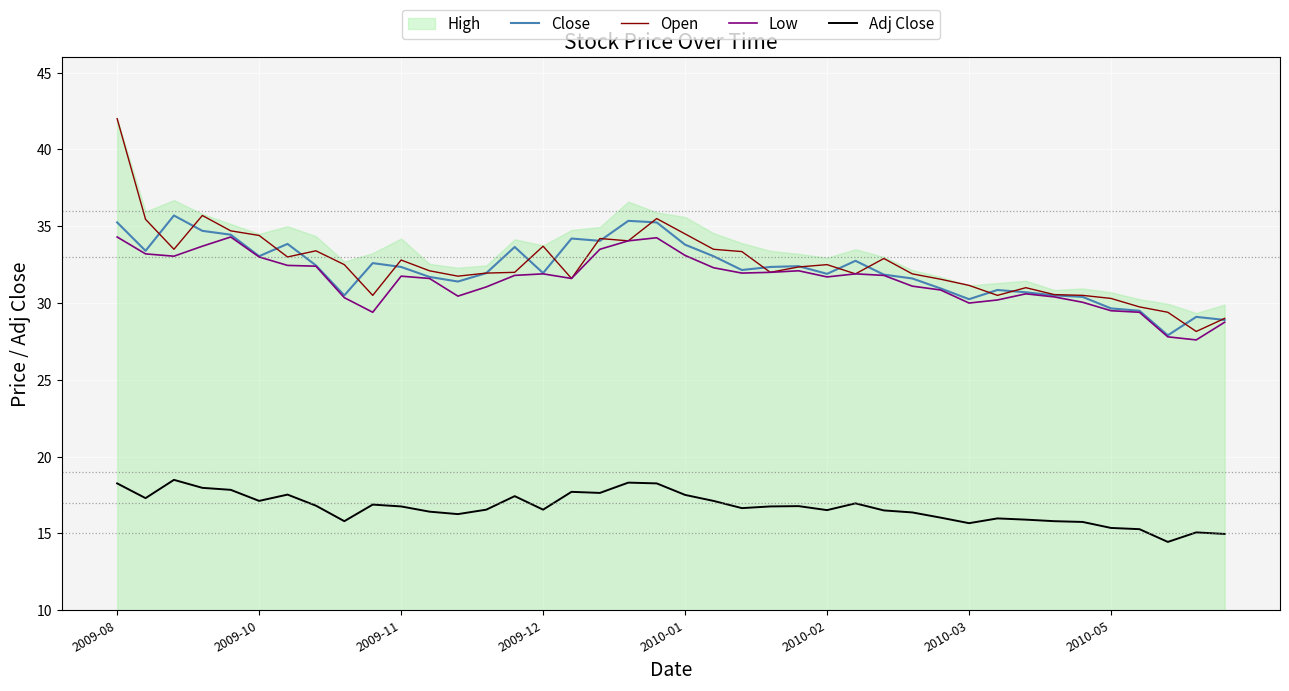

True or false: Low and Close cross at least once.

False